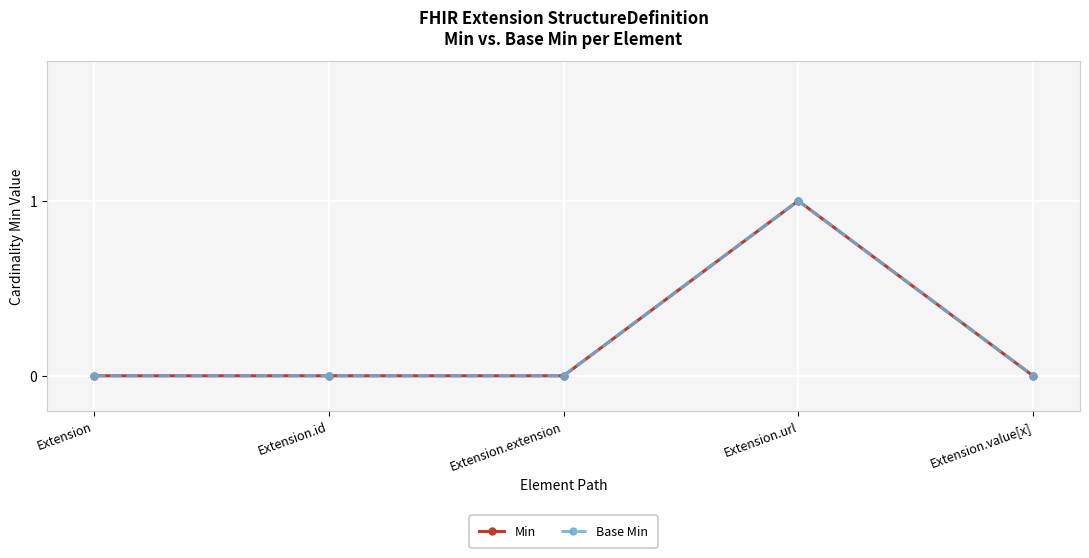

True or false: Min has more than 0 interior local peaks.

True